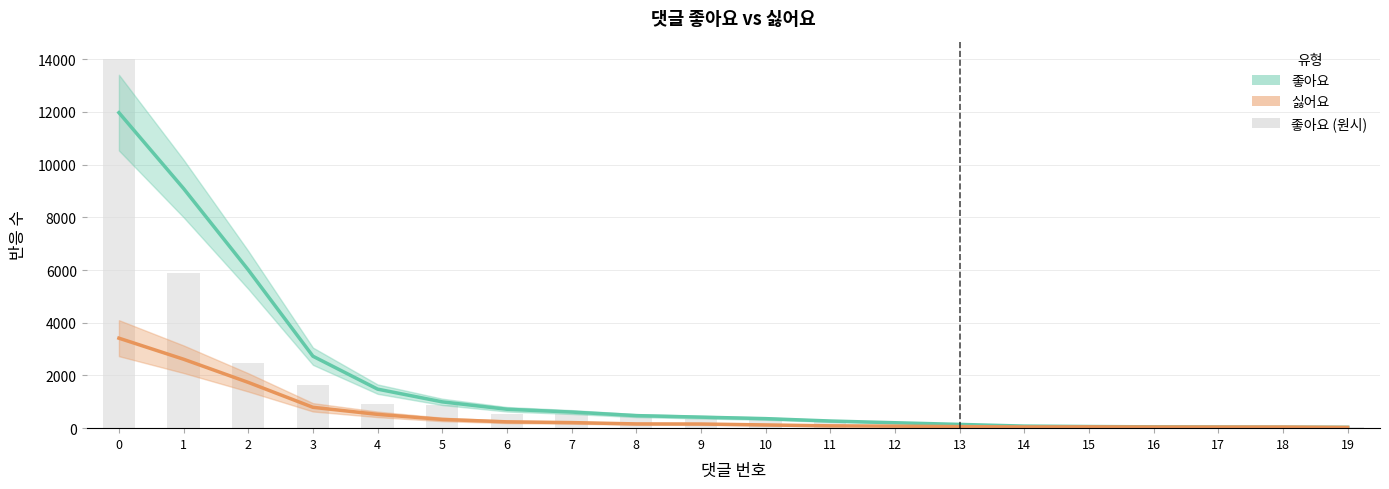

How many distinct data groups are displayed?

3